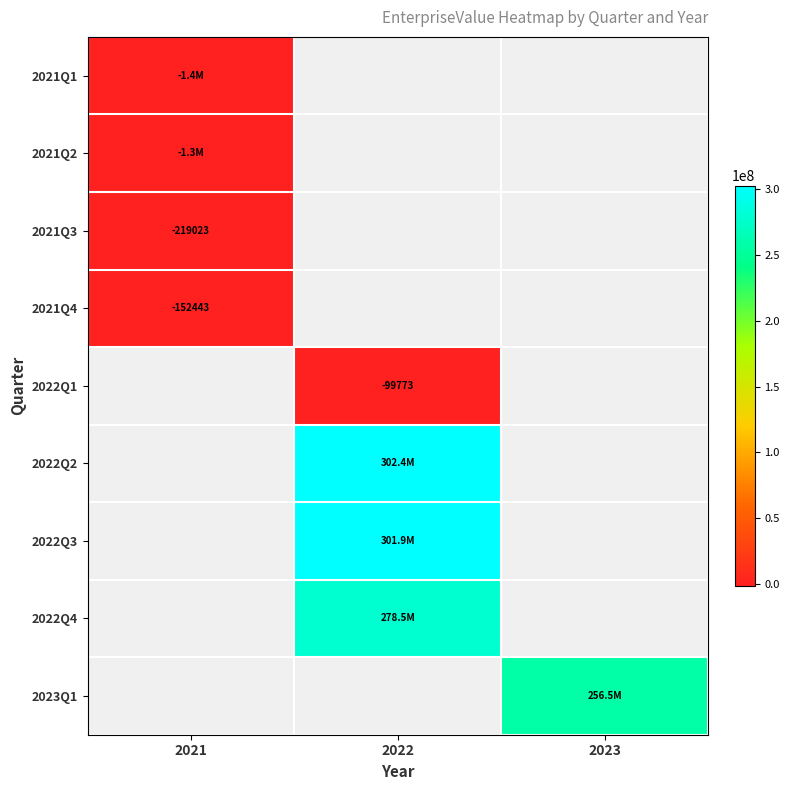

What is the maximum value shown in the chart?

302441371.0